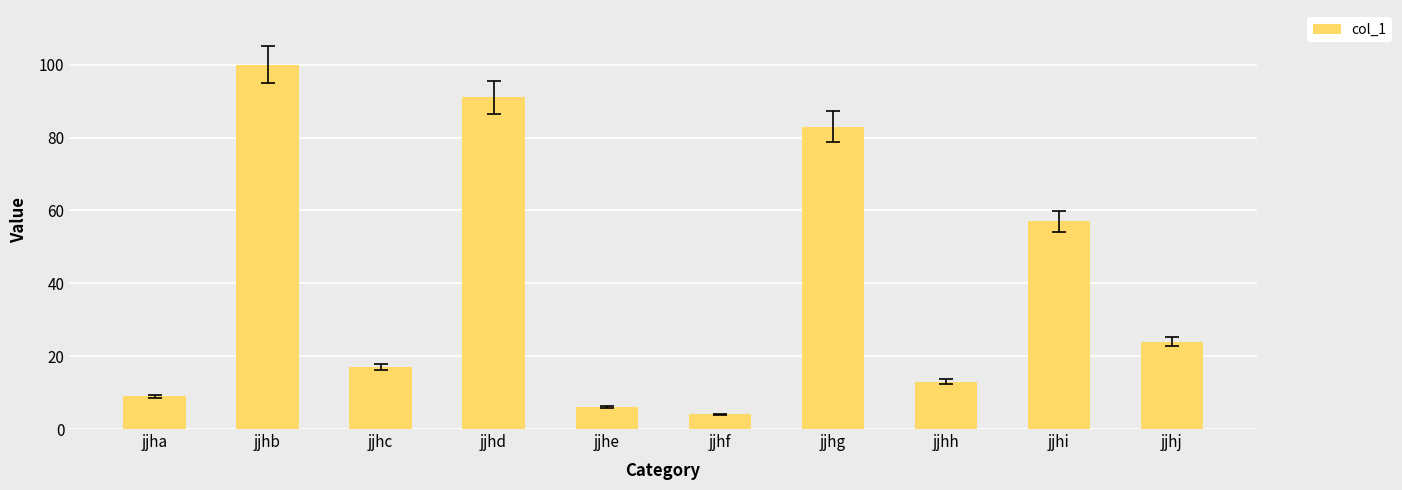

What is the difference between the maximum and minimum values?

96